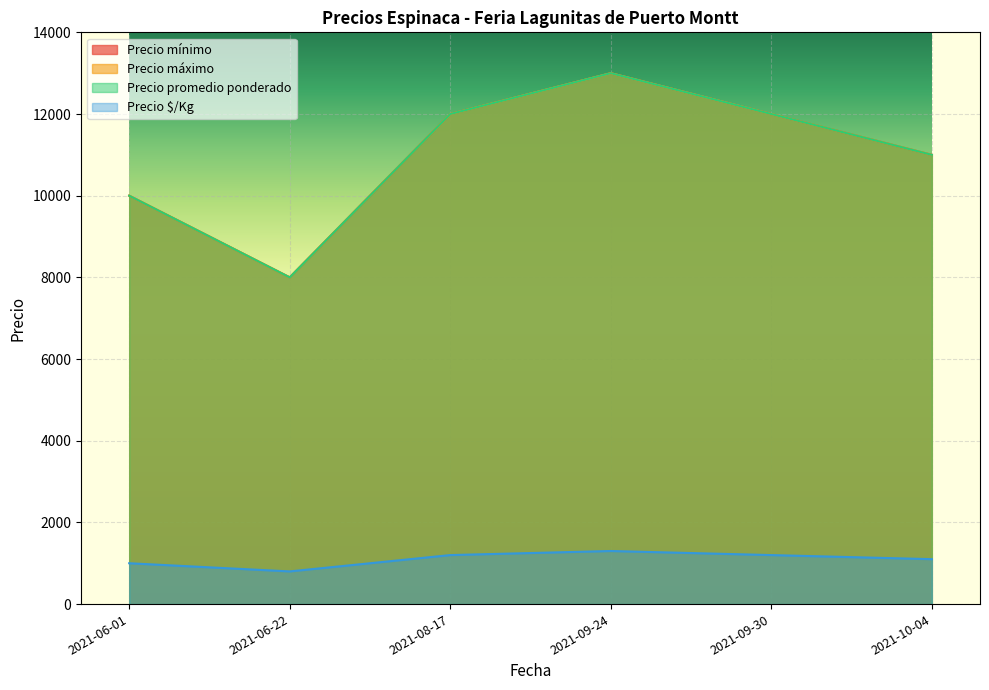

Which has a higher value, 2021-06-01 or 2021-06-22?

2021-06-01